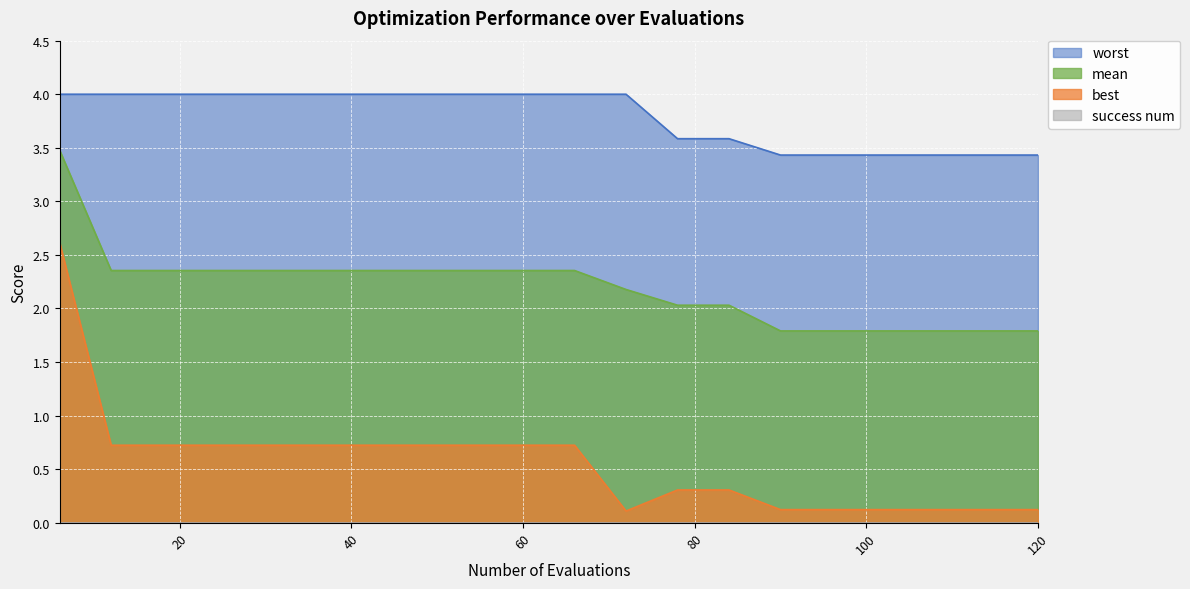

Read the best value at 108.

0.1